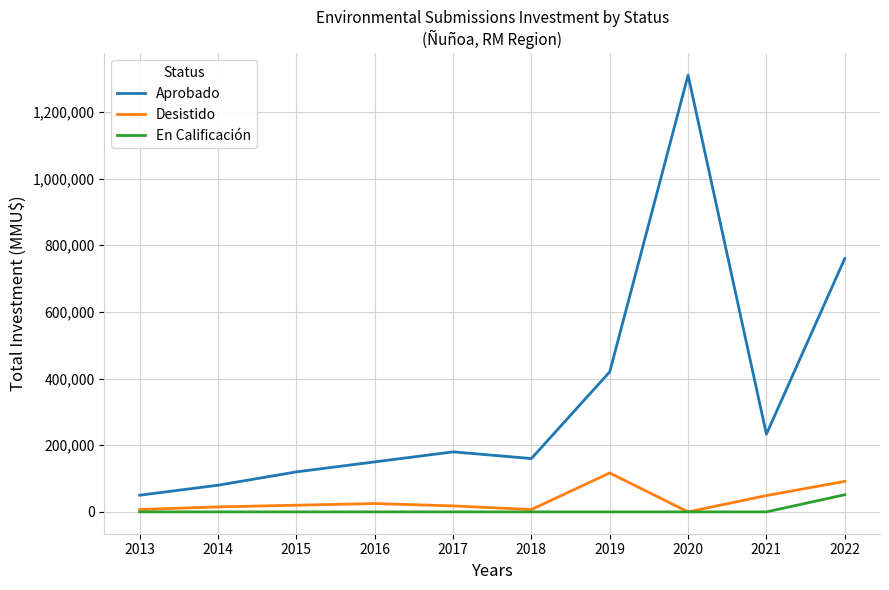

List the series in order of their peak value, lowest first.

En Calificación, Desistido, Aprobado